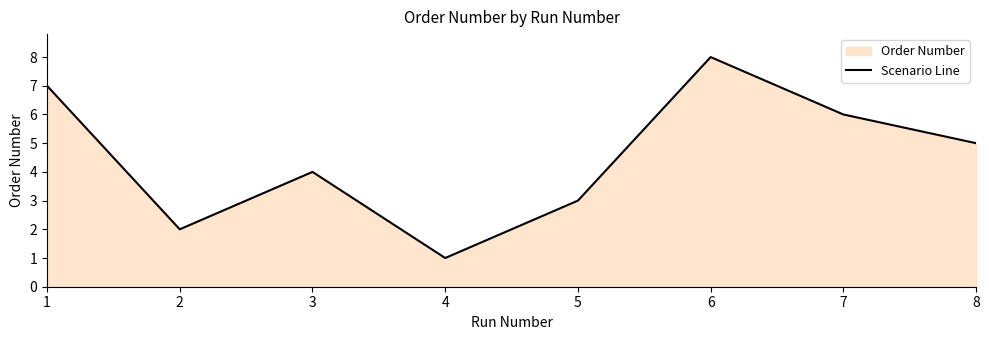

Rank the categories by value from highest to lowest.

6, 1, 7, 8, 3, 5, 2, 4